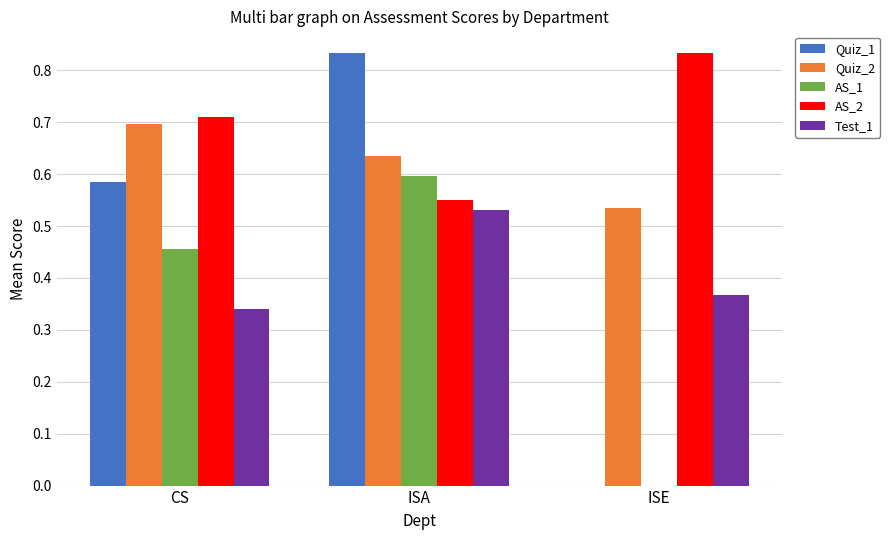

What is the sum of the AS_1 values at CS and ISA?

1.1